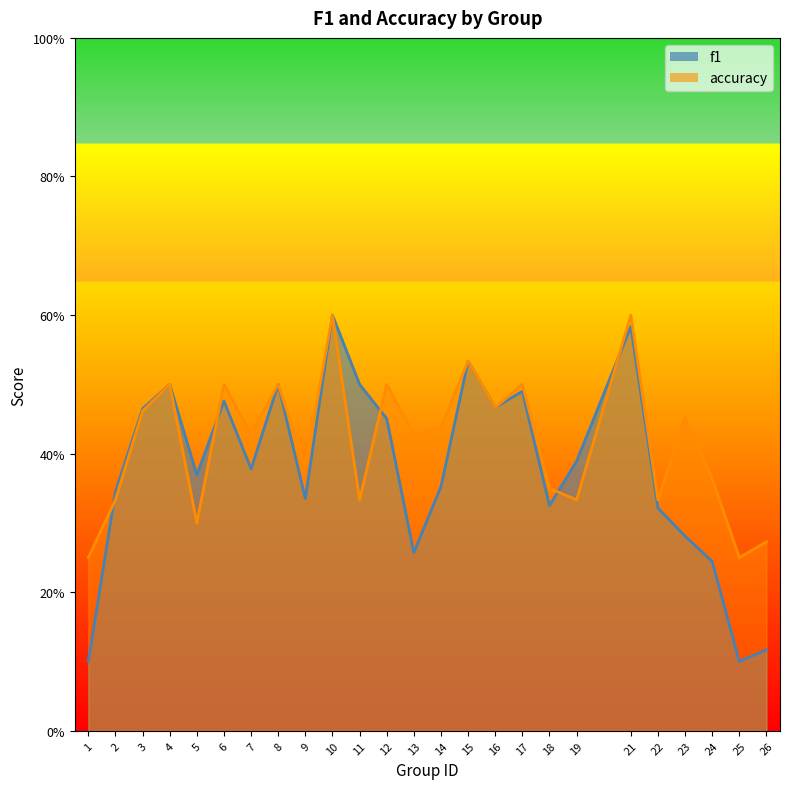

How many series are shown in this chart?

2